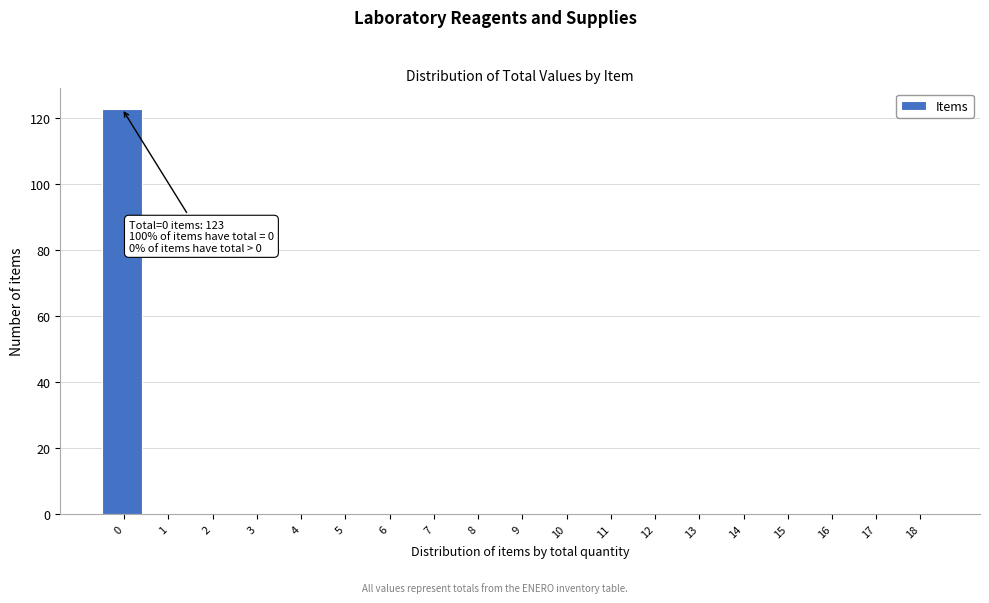

Reading left to right, list all the values displayed in this chart.

0=123	1=0	2=0	3=0	4=0	5=0	6=0	7=0	8=0	9=0	10=0	11=0	12=0	13=0	14=0	15=0	16=0	17=0	18=0